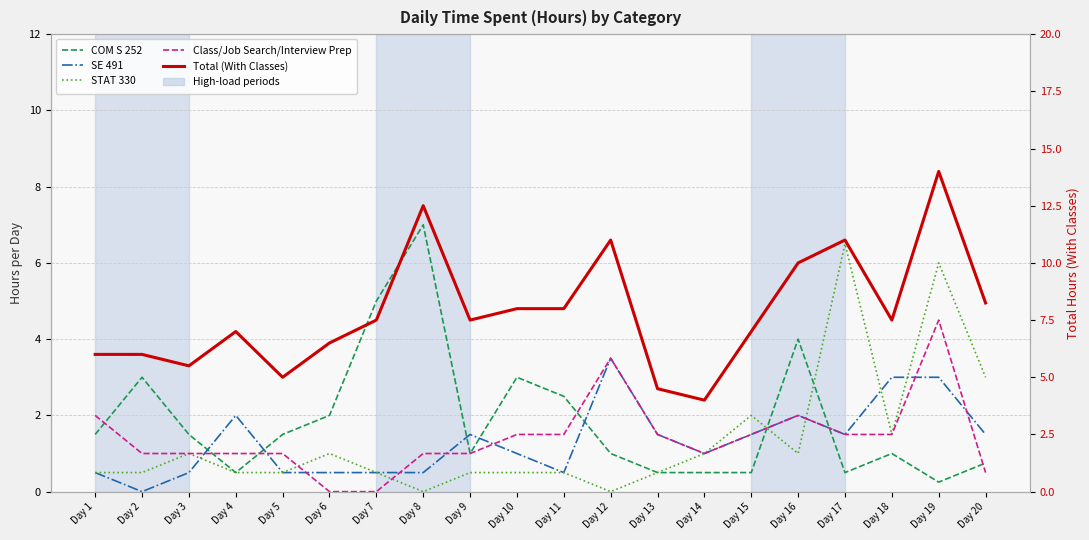

Reading left to right, what are all the values shown in this chart?

COM S 252: Day 1=1.5	Day 2=3.0	Day 3=1.5	Day 4=0.5	Day 5=1.5	Day 6=2.0	Day 7=5.0	Day 8=7.0	Day 9=1.0	Day 10=3.0	Day 11=2.5	Day 12=1.0	Day 13=0.5	Day 14=0.5	Day 15=0.5	Day 16=4.0	Day 17=0.5	Day 18=1.0	Day 19=0.2	Day 20=0.8
SE 491: Day 1=0.5	Day 2=0.0	Day 3=0.5	Day 4=2.0	Day 5=0.5	Day 6=0.5	Day 7=0.5	Day 8=0.5	Day 9=1.5	Day 10=1.0	Day 11=0.5	Day 12=3.5	Day 13=1.5	Day 14=1.0	Day 15=1.5	Day 16=2.0	Day 17=1.5	Day 18=3.0	Day 19=3.0	Day 20=1.5
STAT 330: Day 1=0.5	Day 2=0.5	Day 3=1.0	Day 4=0.5	Day 5=0.5	Day 6=1.0	Day 7=0.5	Day 8=0.0	Day 9=0.5	Day 10=0.5	Day 11=0.5	Day 12=0.0	Day 13=0.5	Day 14=1.0	Day 15=2.0	Day 16=1.0	Day 17=6.5	Day 18=1.5	Day 19=6.0	Day 20=3.0
Class/Job Search/Interview Prep: Day 1=2.0	Day 2=1.0	Day 3=1.0	Day 4=1.0	Day 5=1.0	Day 6=0.0	Day 7=0.0	Day 8=1.0	Day 9=1.0	Day 10=1.5	Day 11=1.5	Day 12=3.5	Day 13=1.5	Day 14=1.0	Day 15=1.5	Day 16=2.0	Day 17=1.5	Day 18=1.5	Day 19=4.5	Day 20=0.5
Total (With Classes): Day 1=6.0	Day 2=6.0	Day 3=5.5	Day 4=7.0	Day 5=5.0	Day 6=6.5	Day 7=7.5	Day 8=12.5	Day 9=7.5	Day 10=8.0	Day 11=8.0	Day 12=11.0	Day 13=4.5	Day 14=4.0	Day 15=7.0	Day 16=10.0	Day 17=11.0	Day 18=7.5	Day 19=14.0	Day 20=8.2